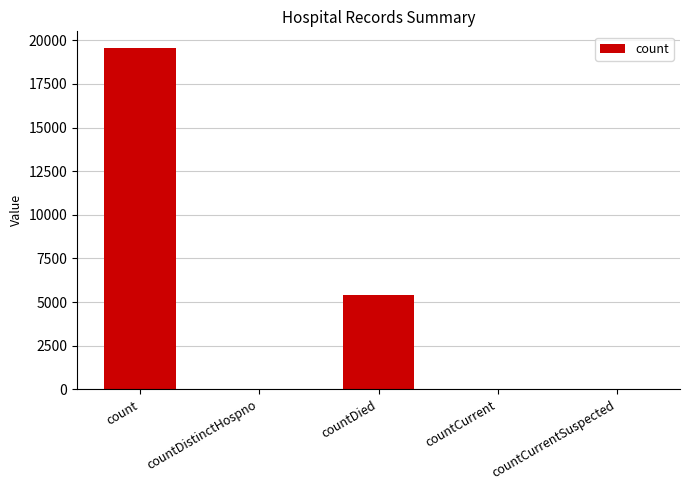

What is the approximate value at countDied, to the nearest 50?

5400